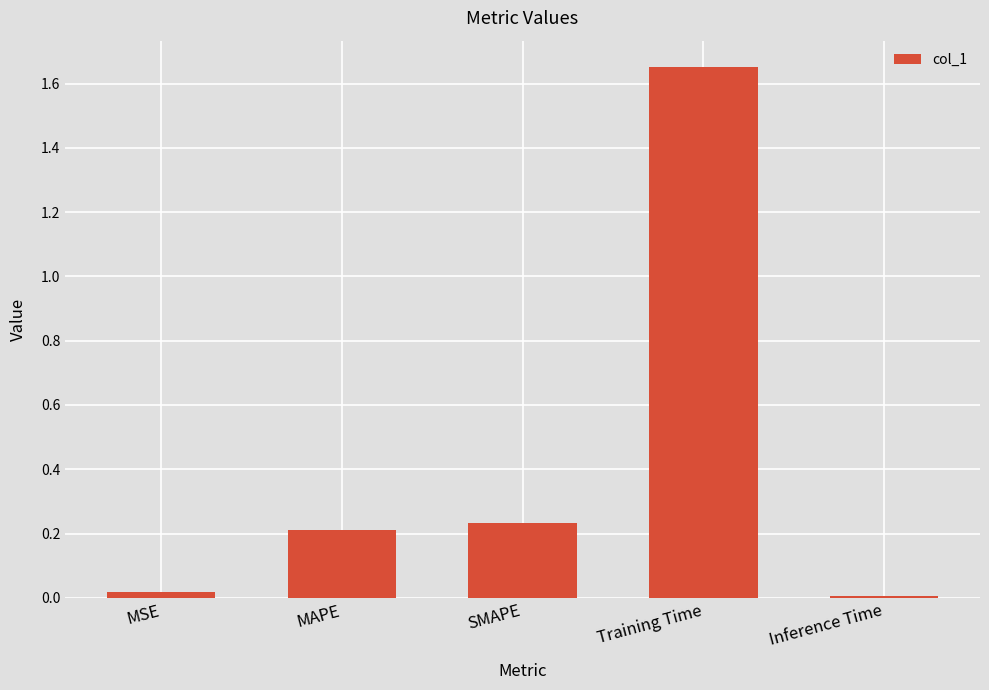

Is it true that the value at MAPE is 0.3?

False